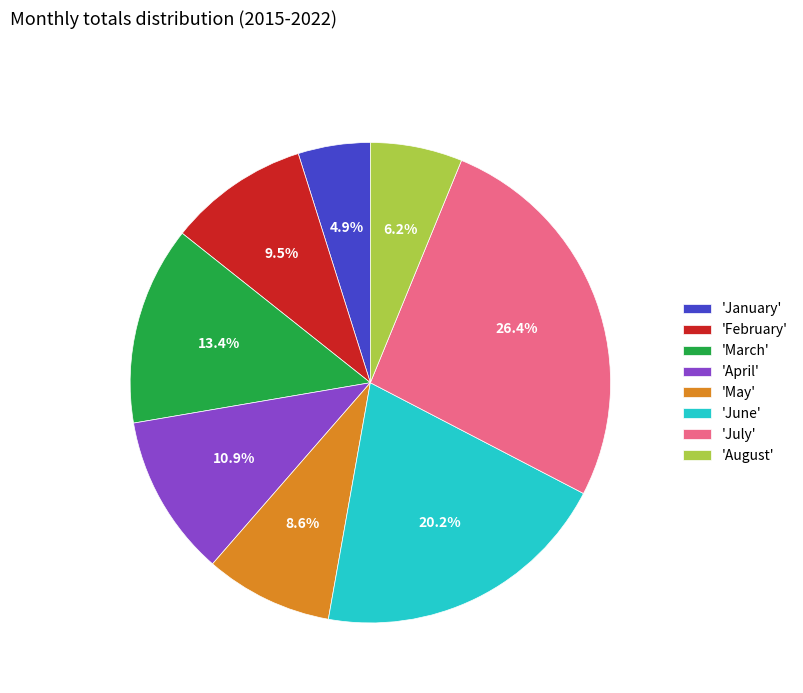

Which has a higher value, 'January' or 'April'?

'April'